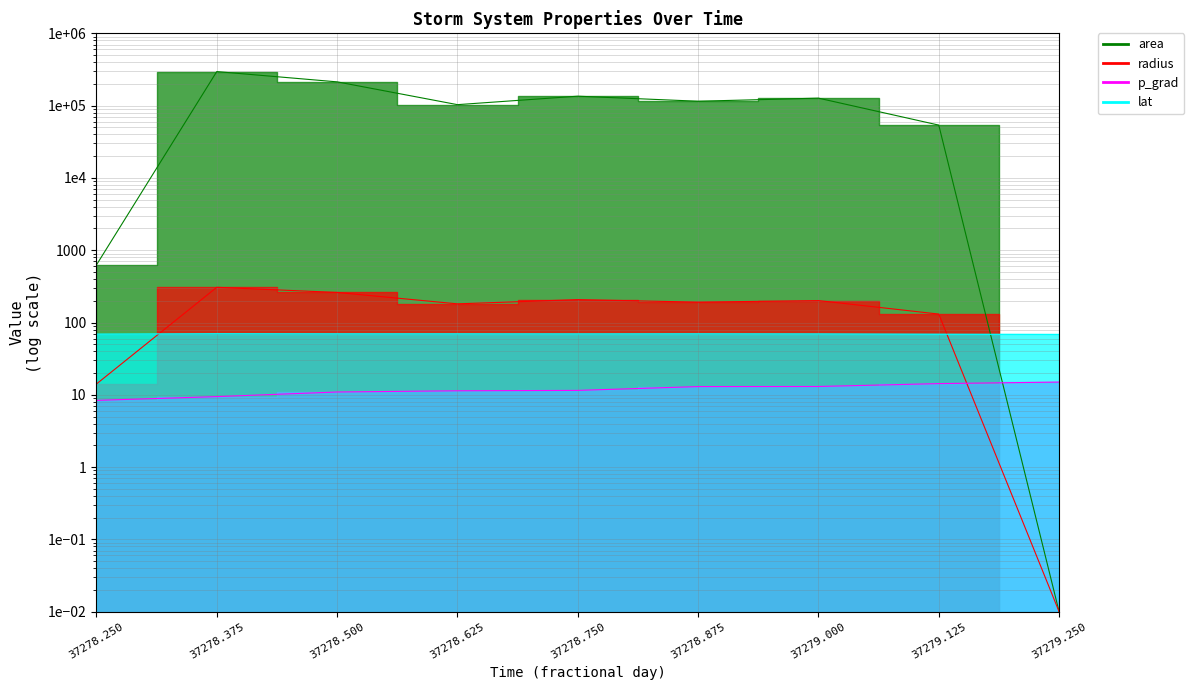

True or false: lat and p_grad intersect in this chart.

False